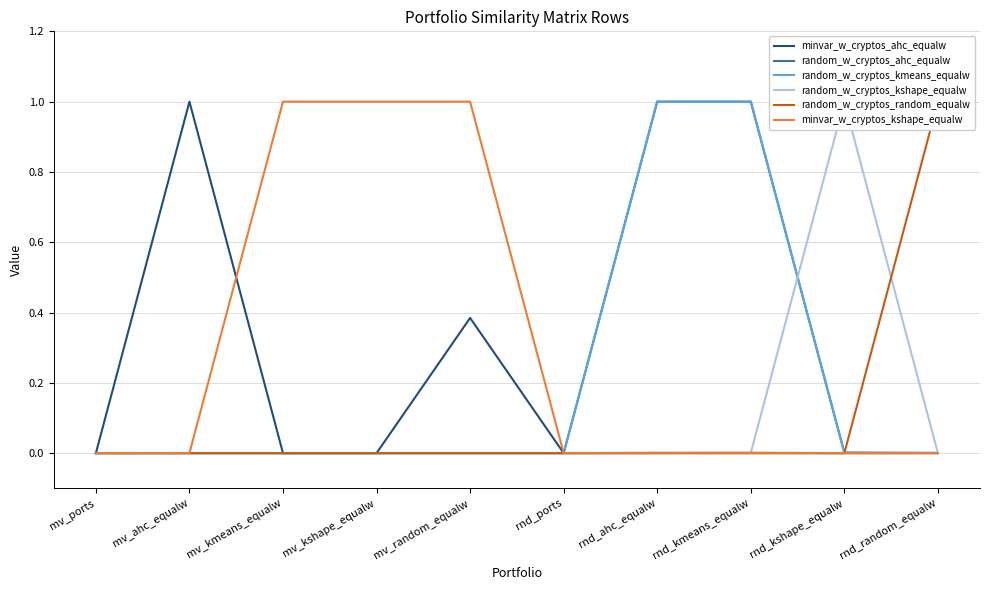

At which category is the sum across all series the highest?

rnd_ahc_equalw